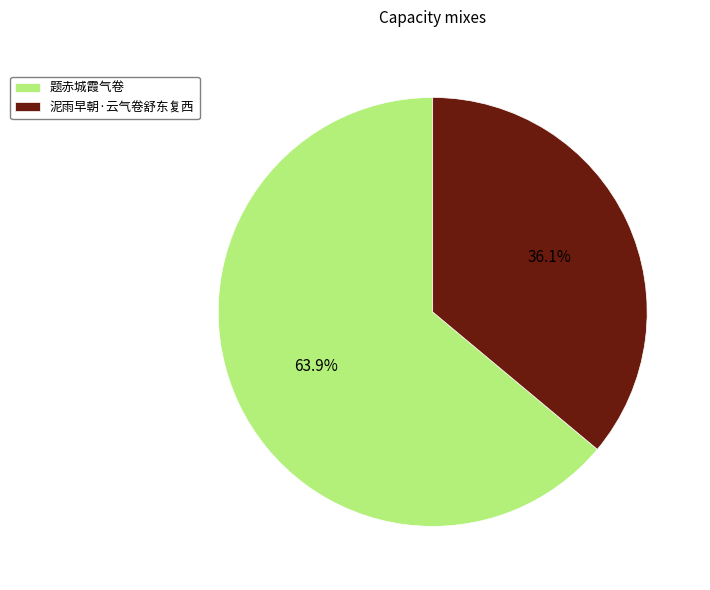

Does 题赤城霞气卷 account for over 50% of the chart?

Yes